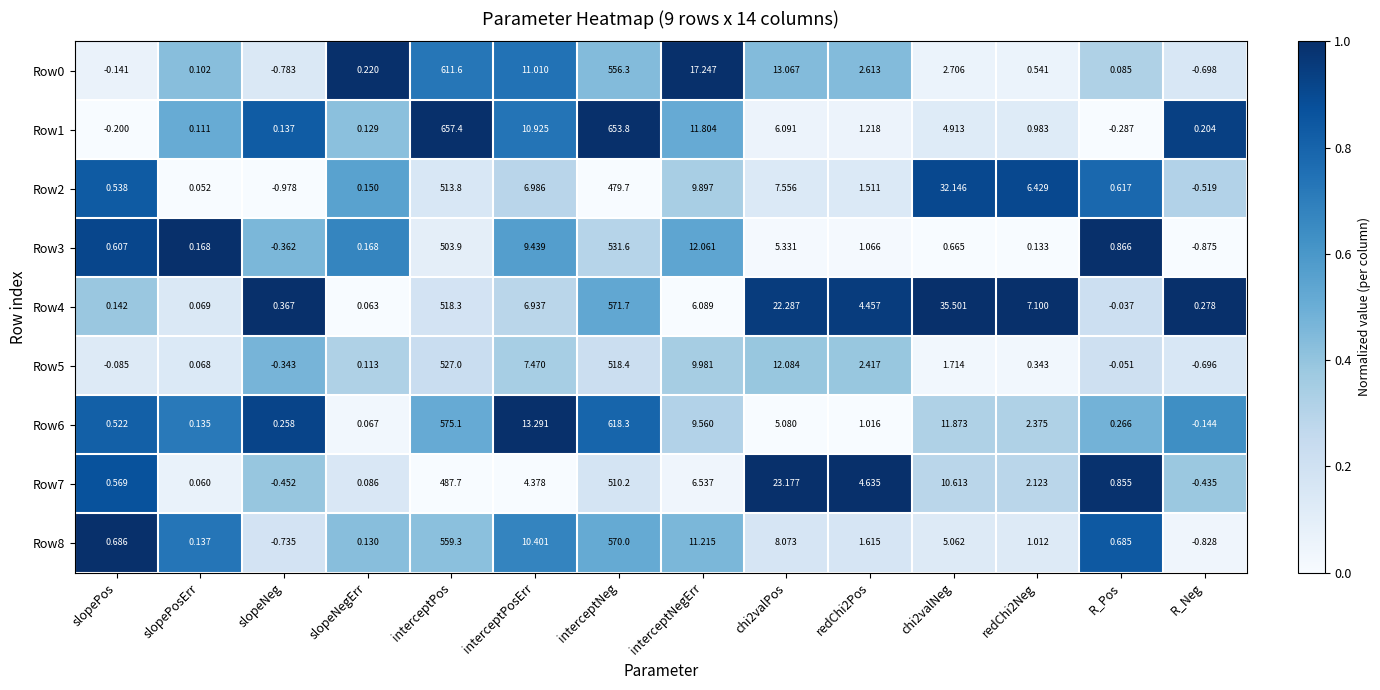

Count the number of data series in this chart.

9